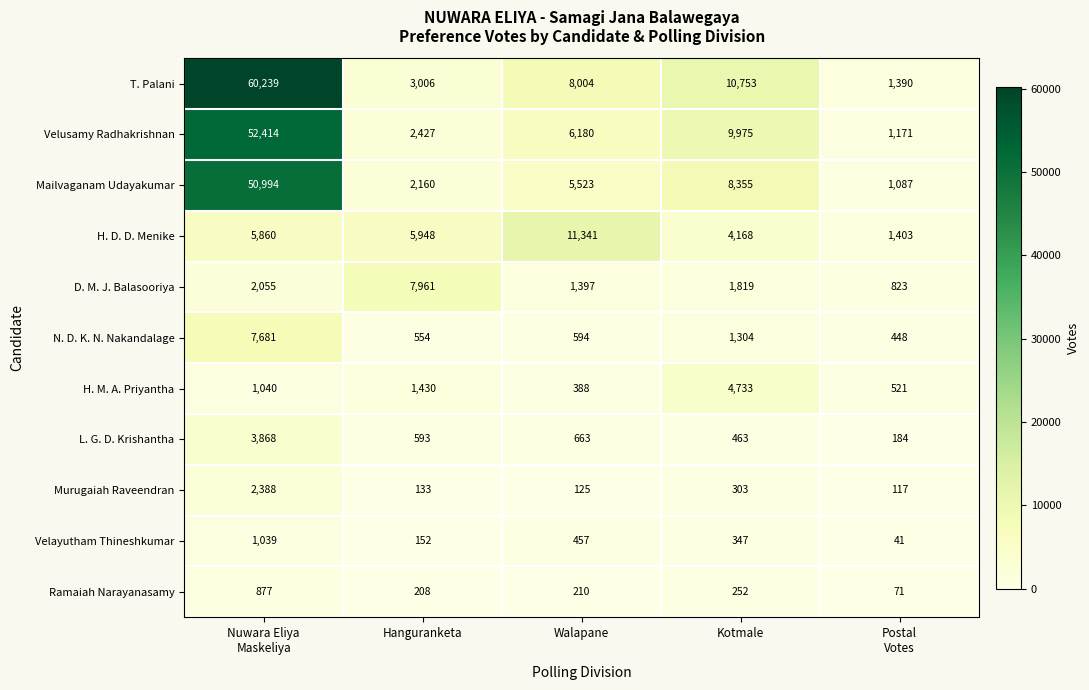

What is the greatest value displayed?

60239